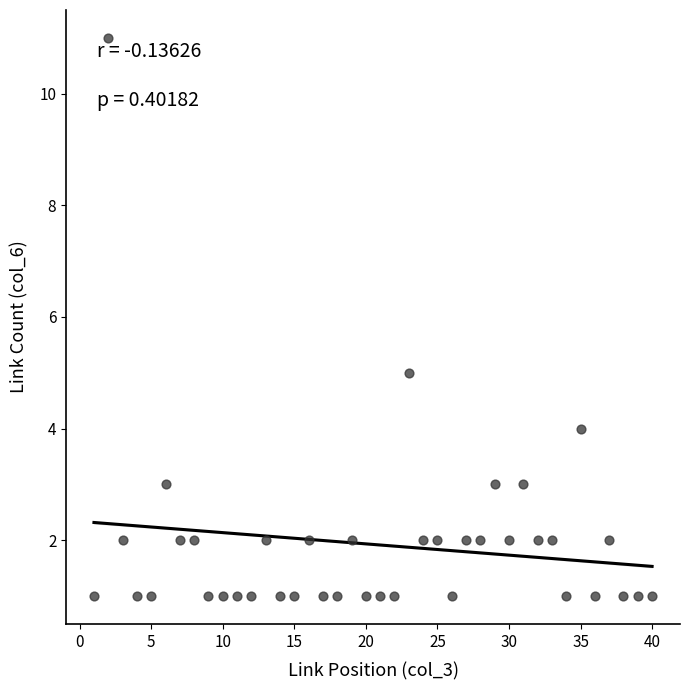

What Y value in the scatter plot is closest to 6?

5